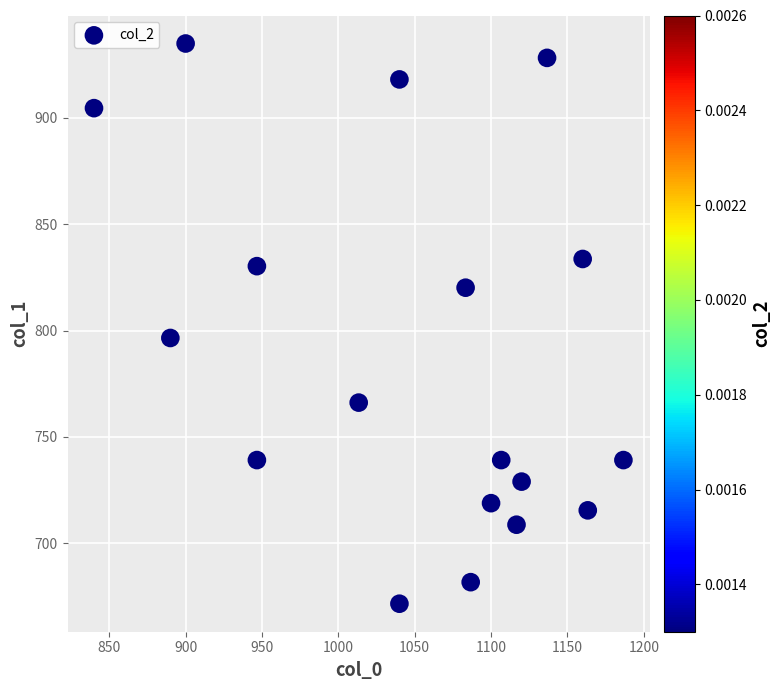

What is the range of X values (max minus min)?

346.7